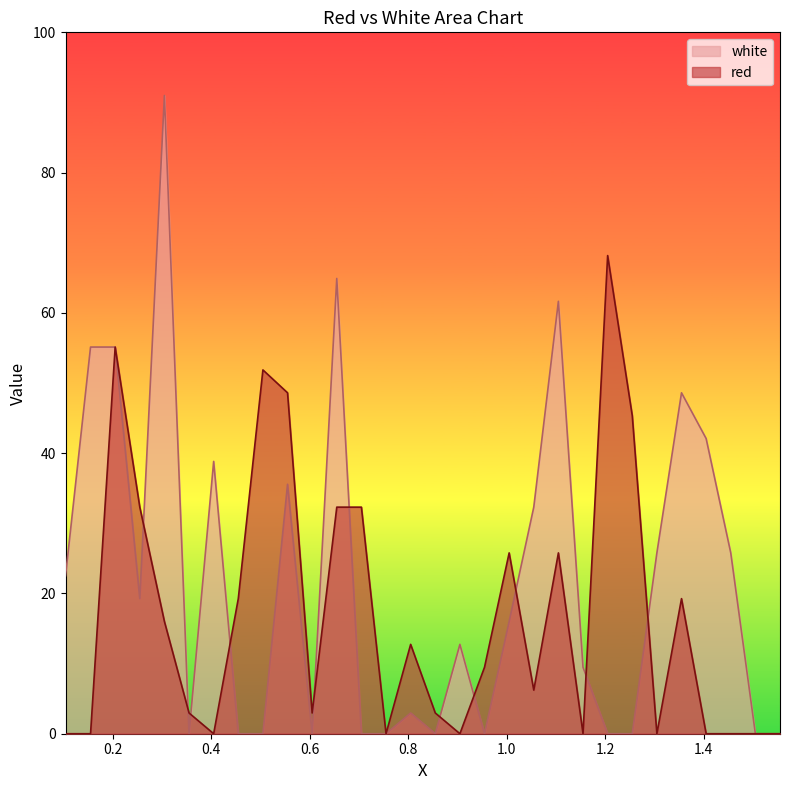

Where does the white series first go above 16?

0.1042